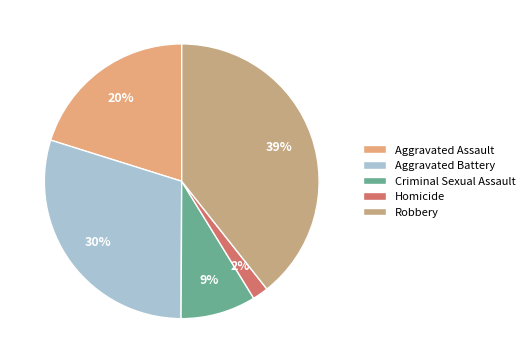

Is there a majority slice in this chart?

No